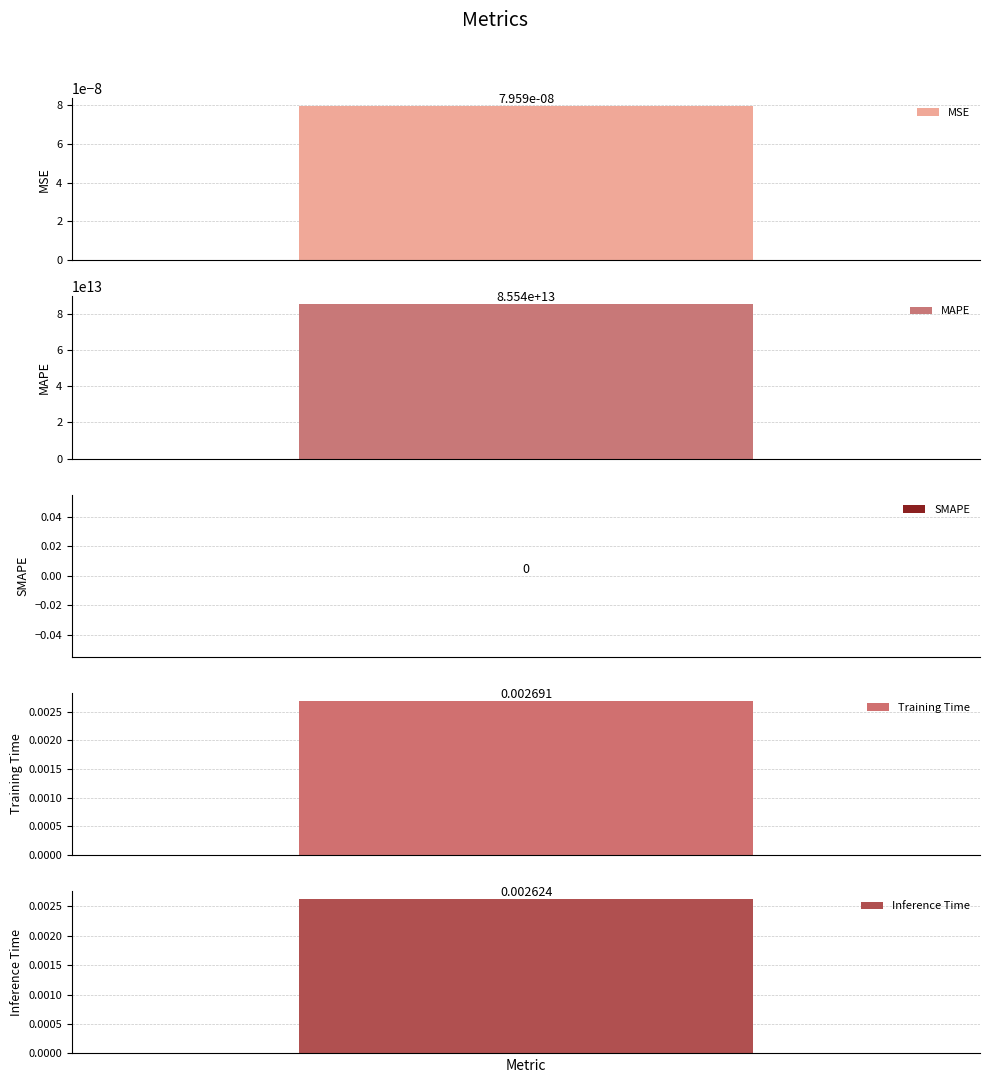

What is the difference between the maximum and minimum values?

85542024701633.8